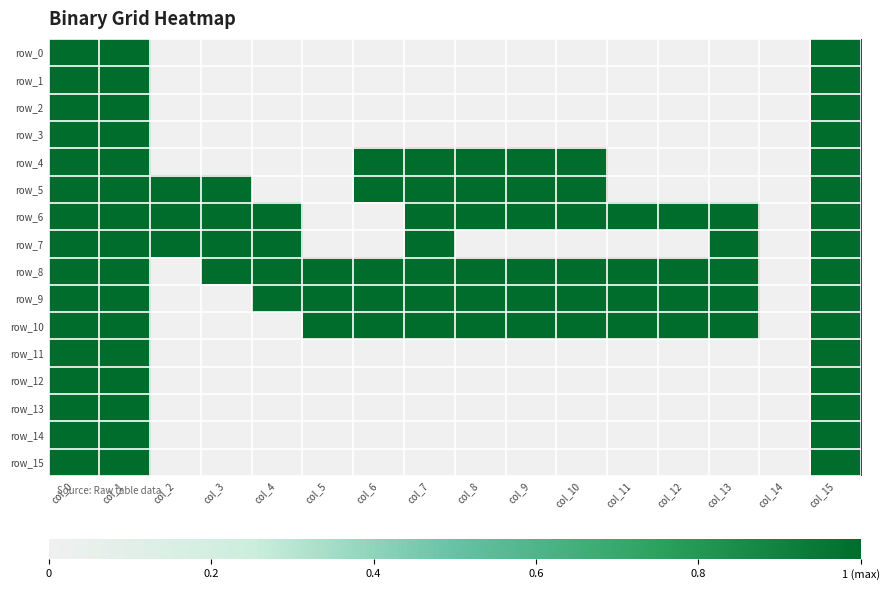

Rank the series at col_7 from highest to lowest value.

row_4, row_5, row_6, row_7, row_8, row_9, row_10, row_0, row_1, row_2, row_3, row_11, row_12, row_13, row_14, row_15